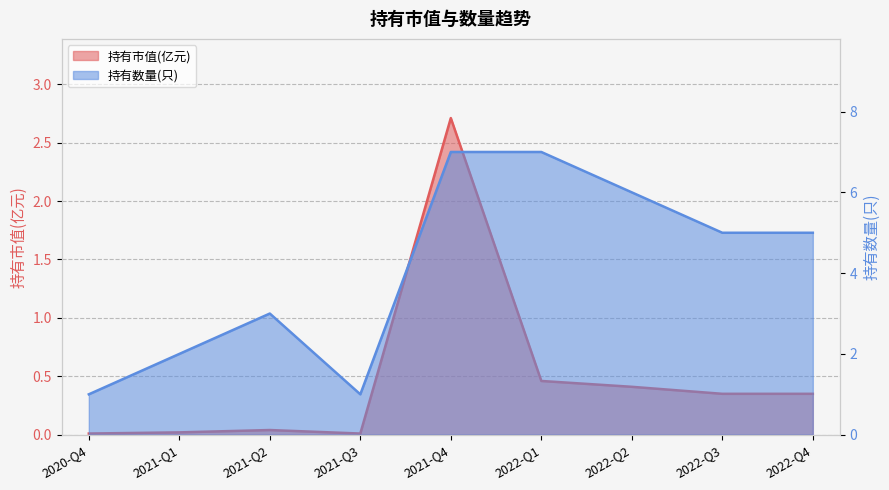

At 2021-Q3, list the series in order from smallest to largest.

持有市值(亿元), 持有数量(只)